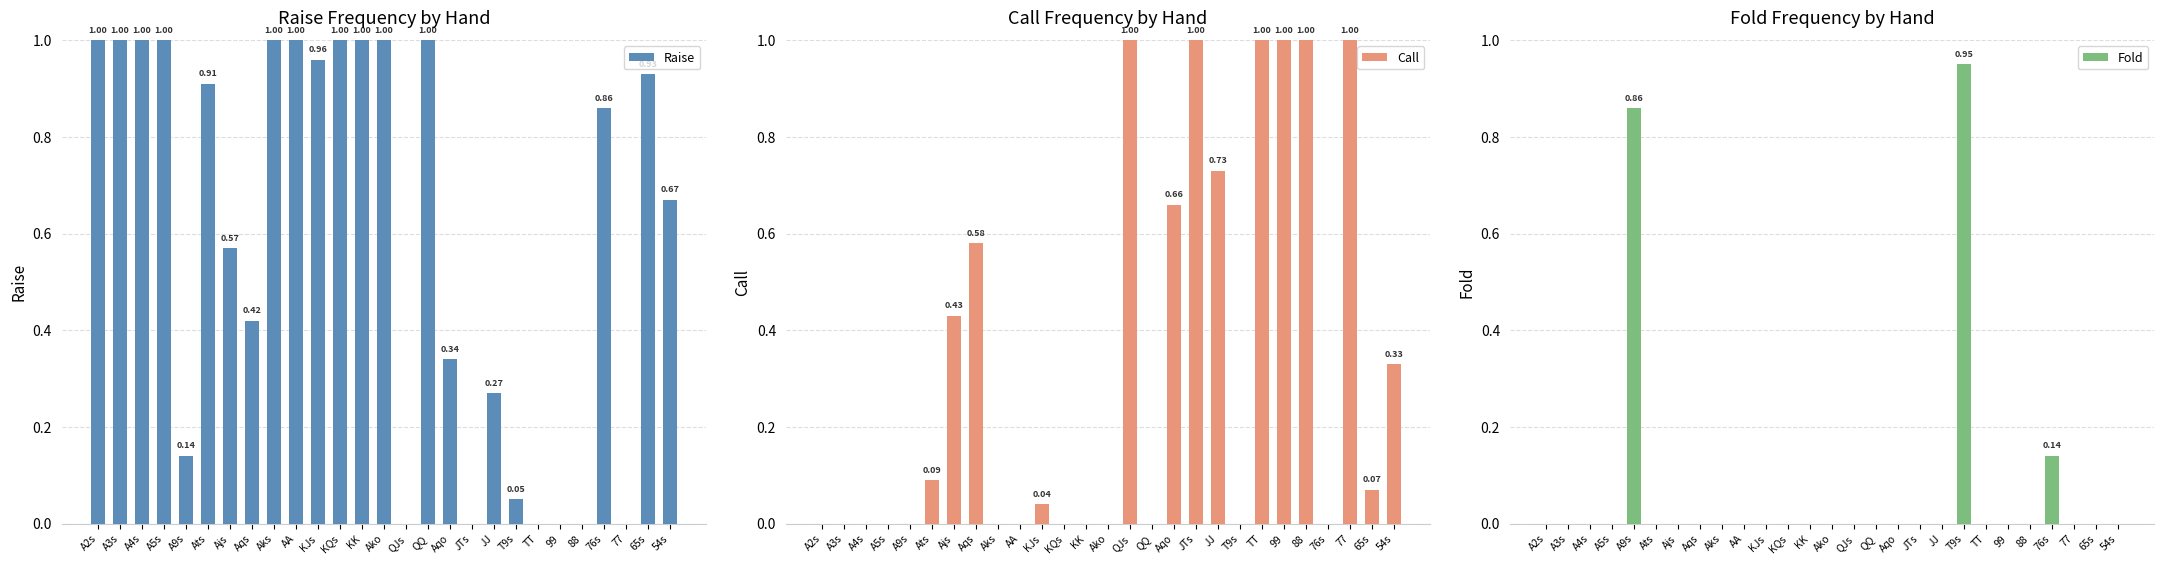

The value of Raise at 54s is 0.7. True or false?

True